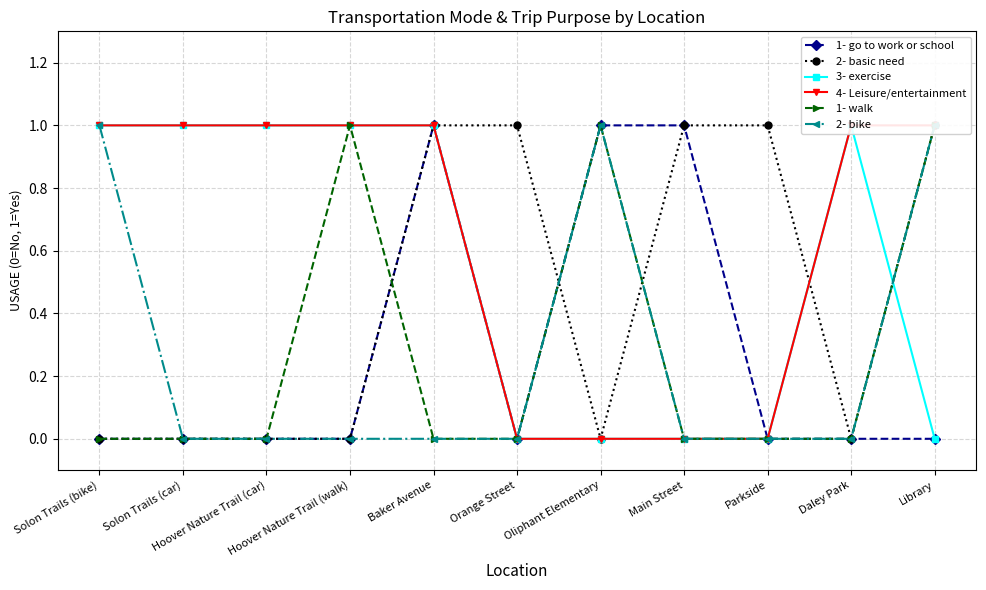

Which series changed the most between Baker Avenue and Parkside?

1- go to work or school